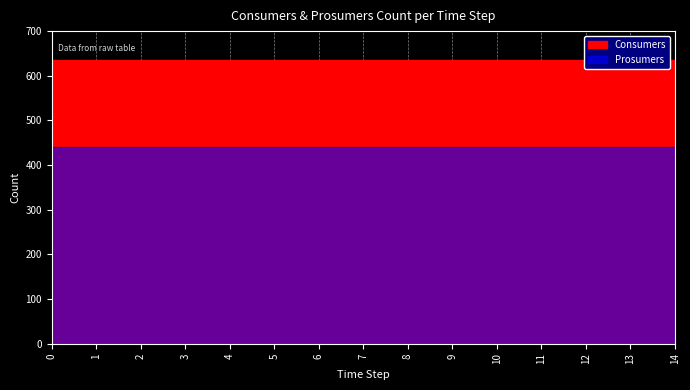

Which series has the widest spread of values?

Consumers